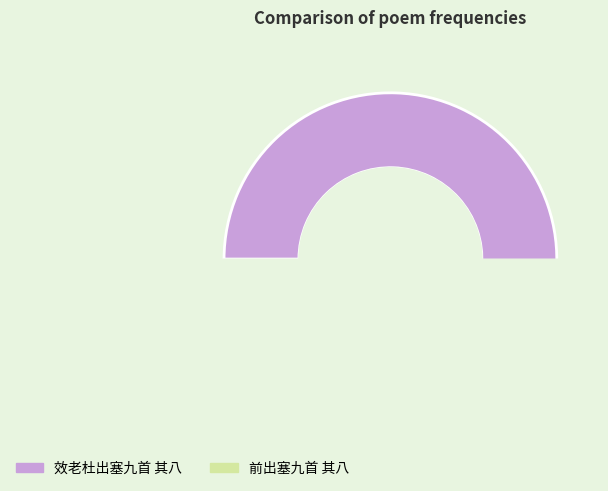

To the nearest percent, what is the average slice percentage?

50%